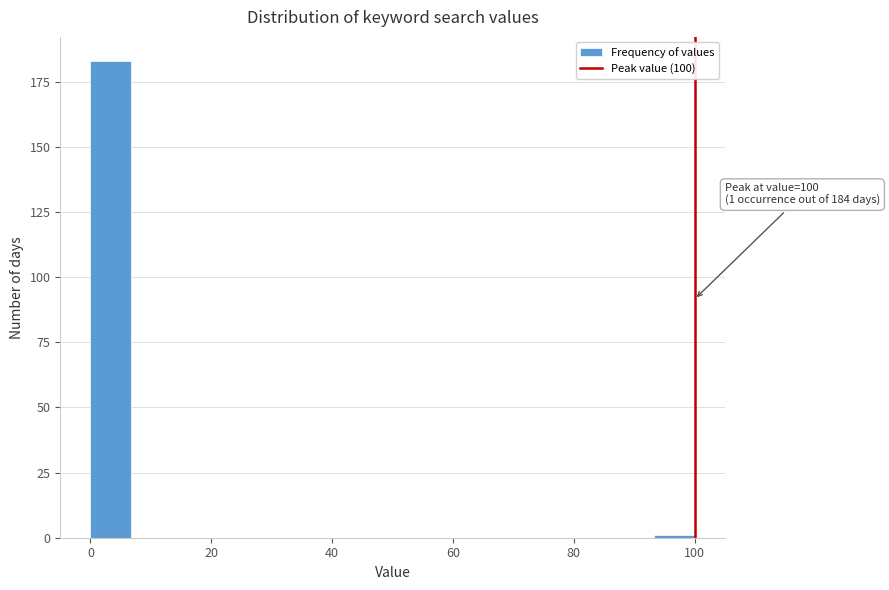

Read against the x-axis, roughly where is the centre of the tallest bar?

4